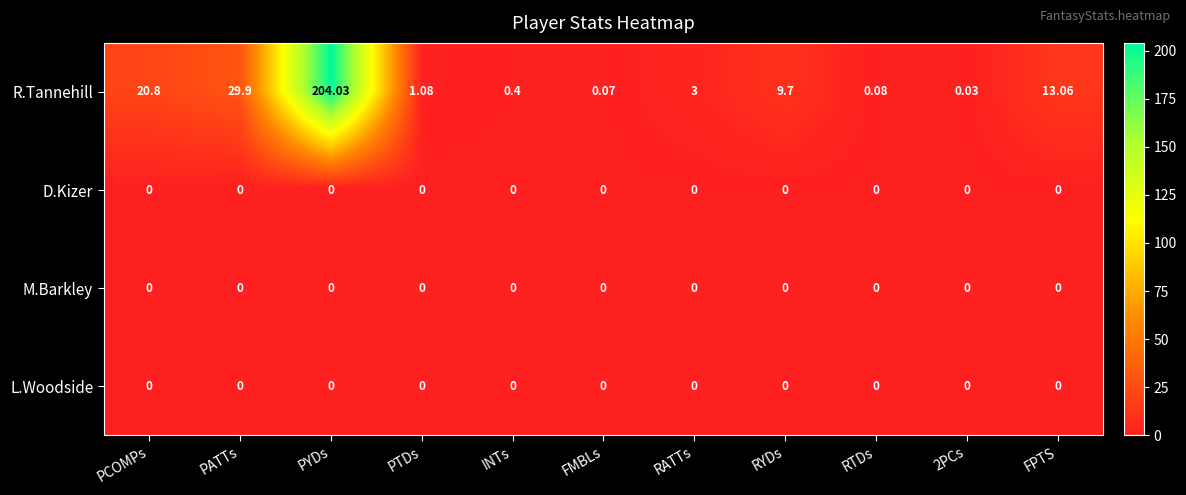

Which series has the largest total across all categories?

R.Tannehill